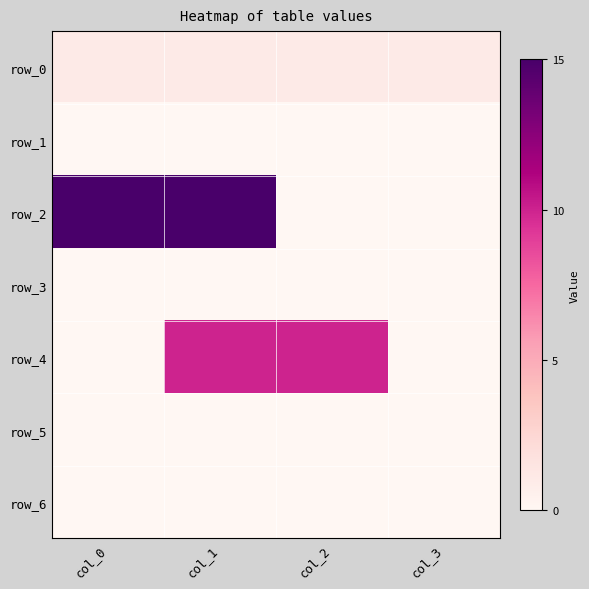

Which has a higher value, col_2 or col_0?

col_2